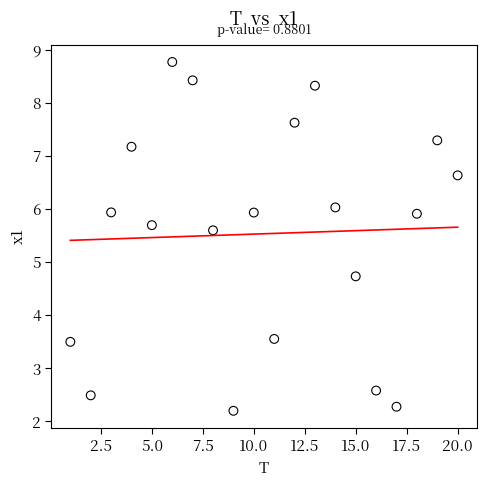

What Y value in the scatter plot is closest to 5?

4.7